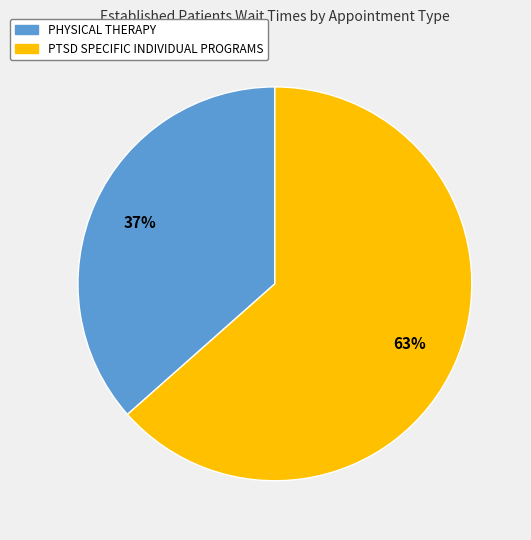

Which slice is the largest?

PTSD SPECIFIC INDIVIDUAL PROGRAMS